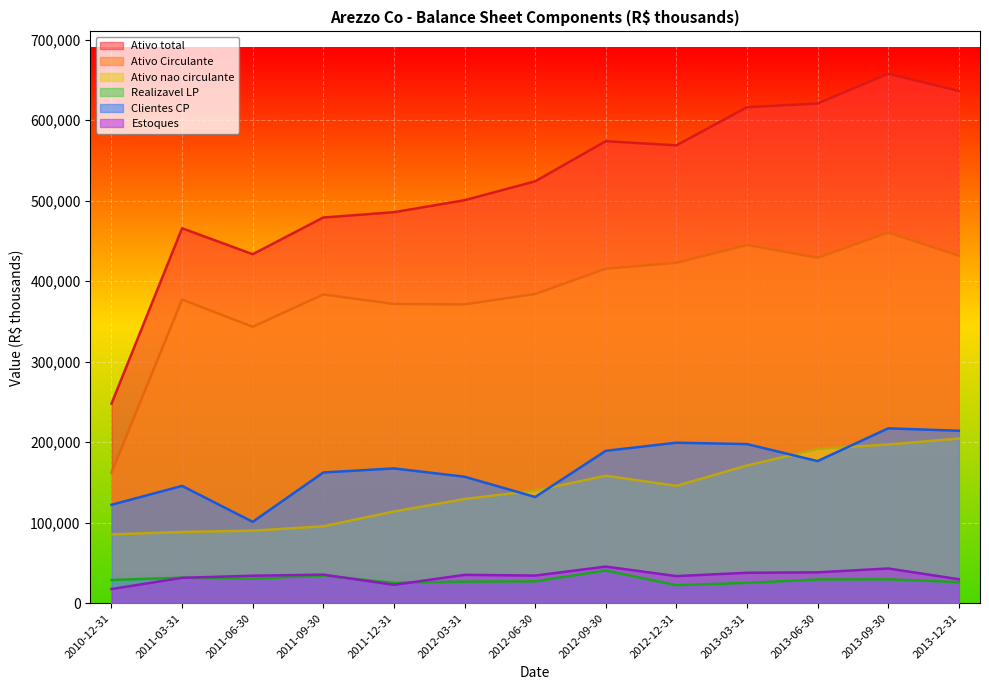

What is the label of the 4th point from the right?

2013-03-31